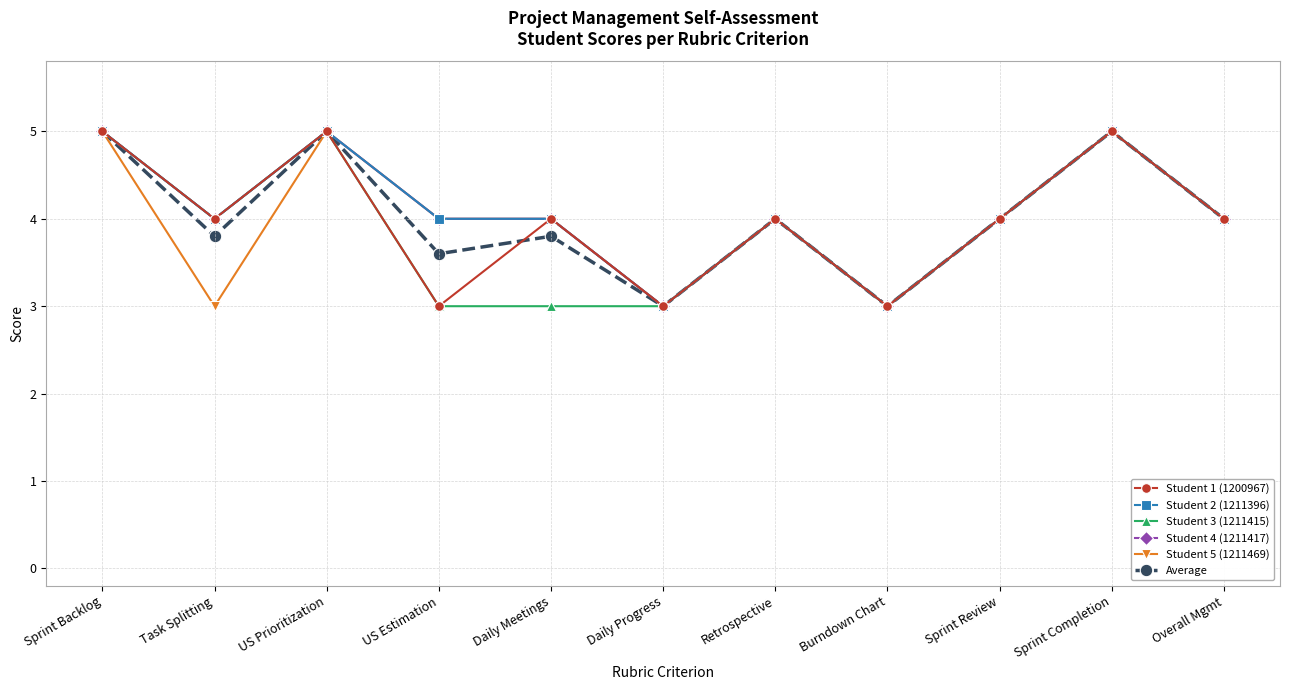

What is the average value of the Student 5 (1211469) series?

4.0